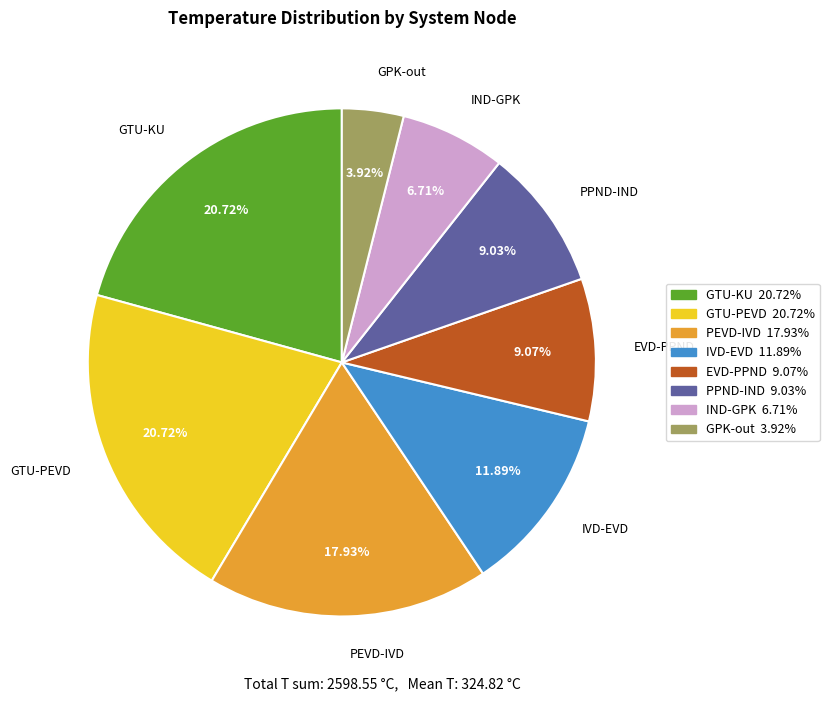

Does any single category account for the majority?

No